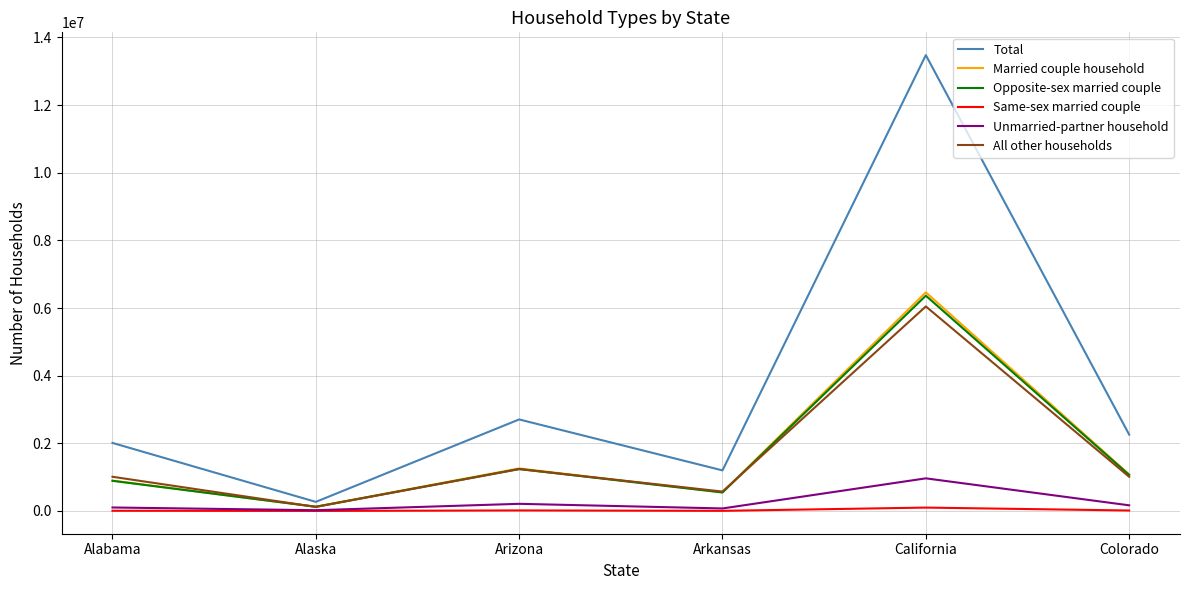

Which series has the widest spread of values?

Total